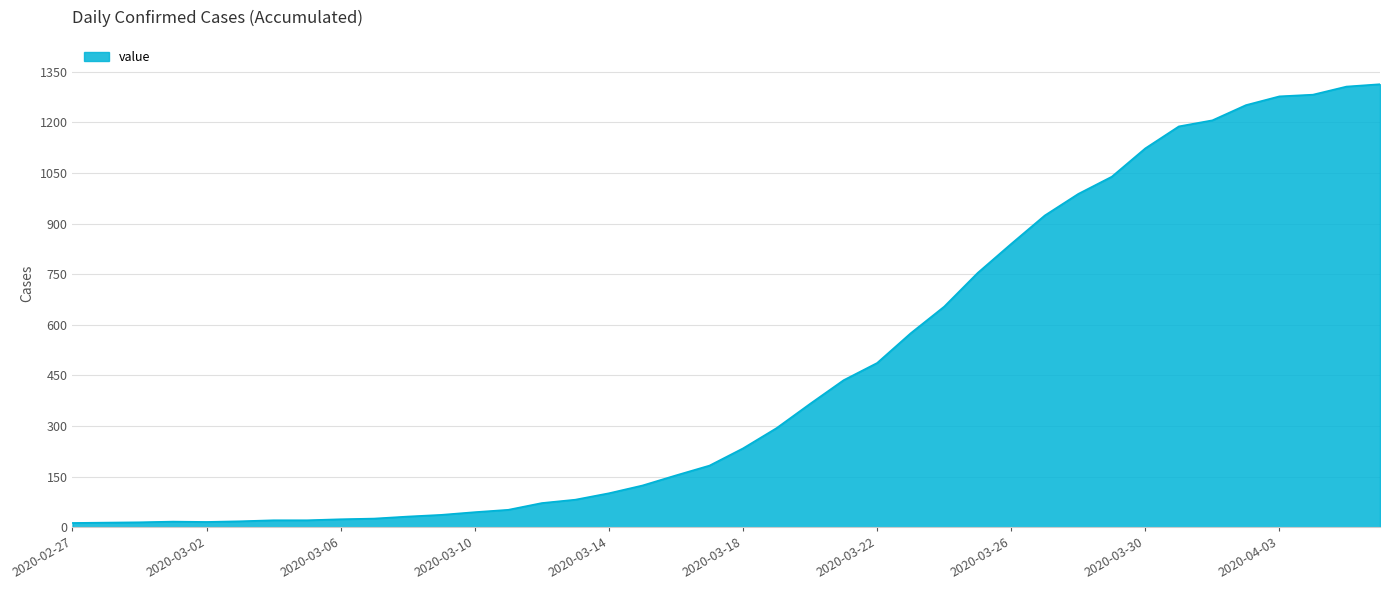

What is the difference between the maximum and minimum values?

1300